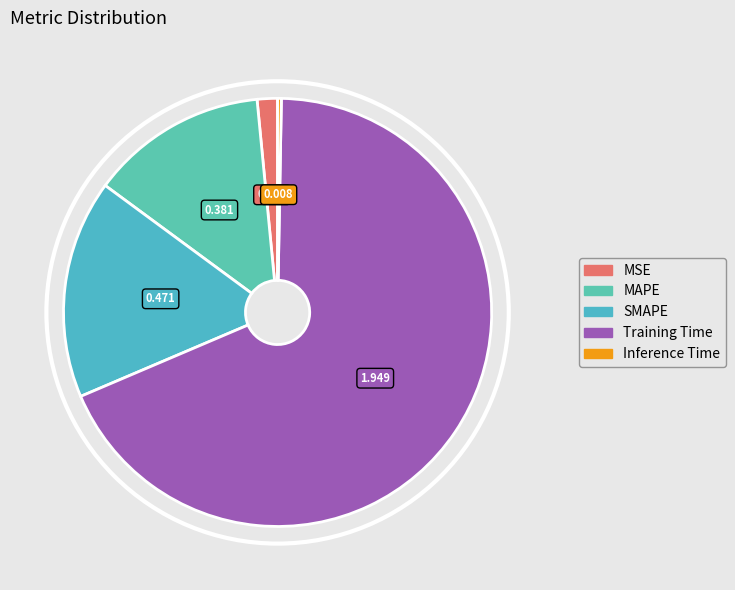

How many slices are in this pie chart?

5